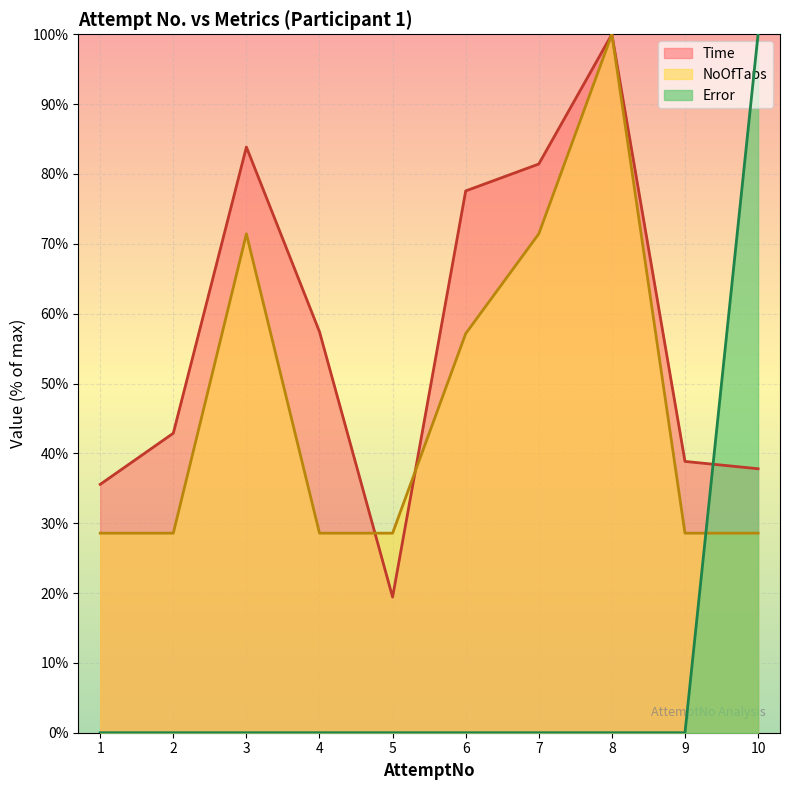

Reading right to left, what are all the values shown in this chart?

Time: 10=37.8	9=38.8	8=100.0	7=81.4	6=77.6	5=19.4	4=57.4	3=83.9	2=42.9	1=35.6
NoOfTaps: 10=28.6	9=28.6	8=100.0	7=71.4	6=57.1	5=28.6	4=28.6	3=71.4	2=28.6	1=28.6
Error: 10=100.0	9=0.0	8=0.0	7=0.0	6=0.0	5=0.0	4=0.0	3=0.0	2=0.0	1=0.0